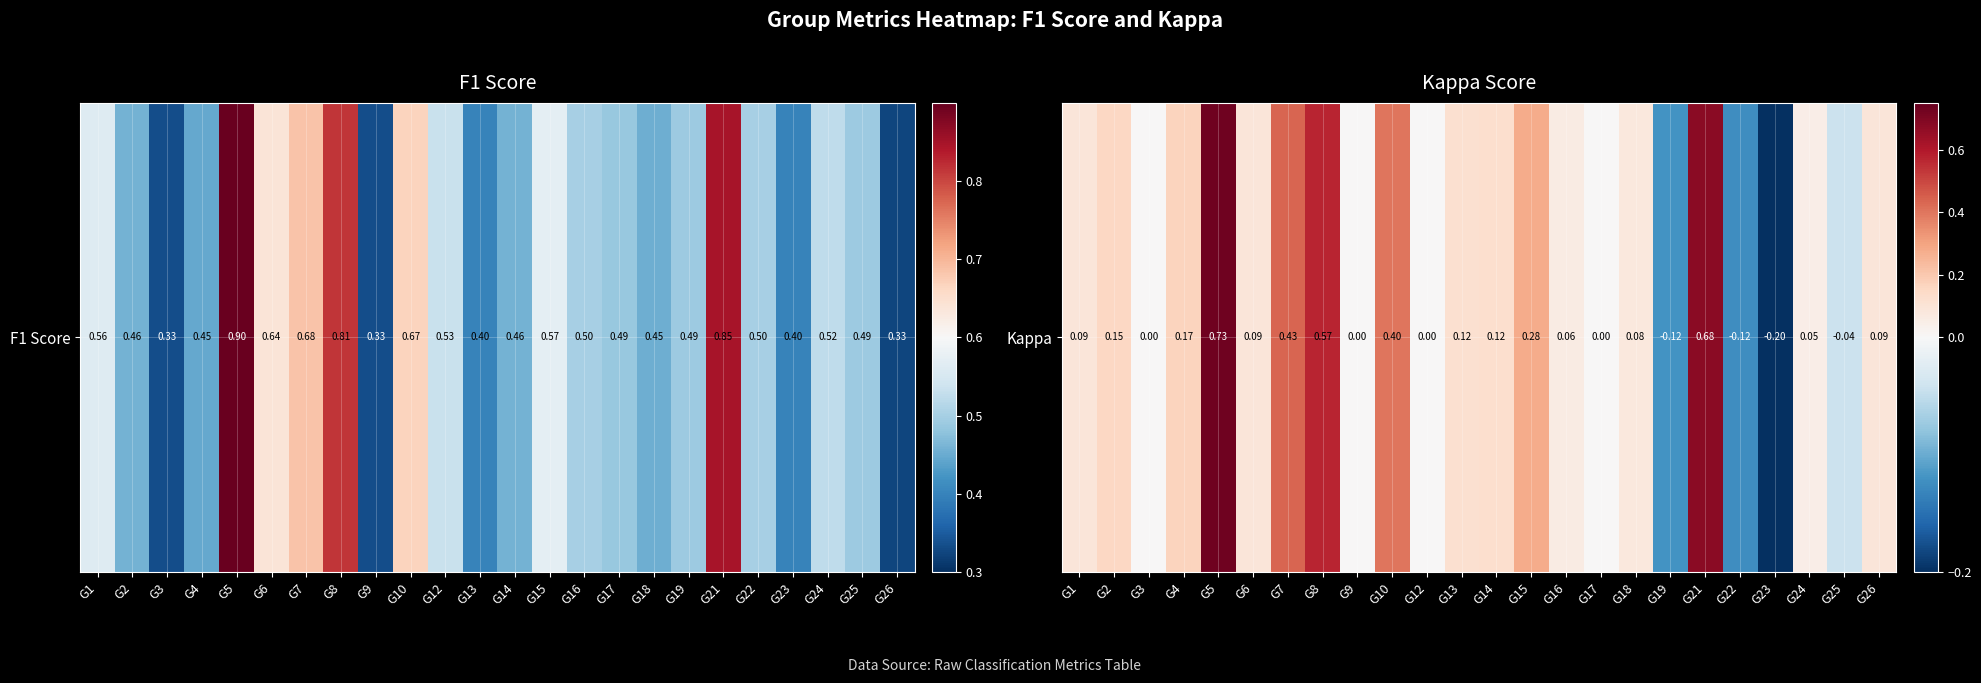

What is the difference between the second highest and second lowest values?

0.8